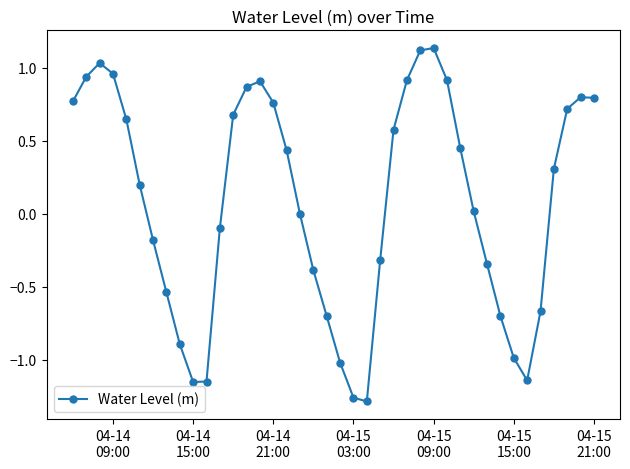

What is the sum of all values?

3.2